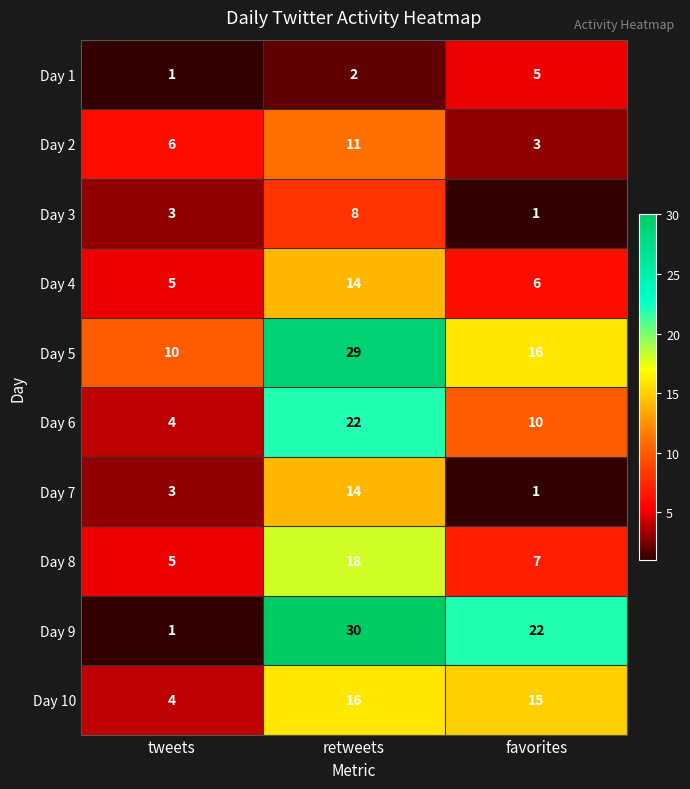

What is the difference between the Day 3 values at favorites and retweets?

7